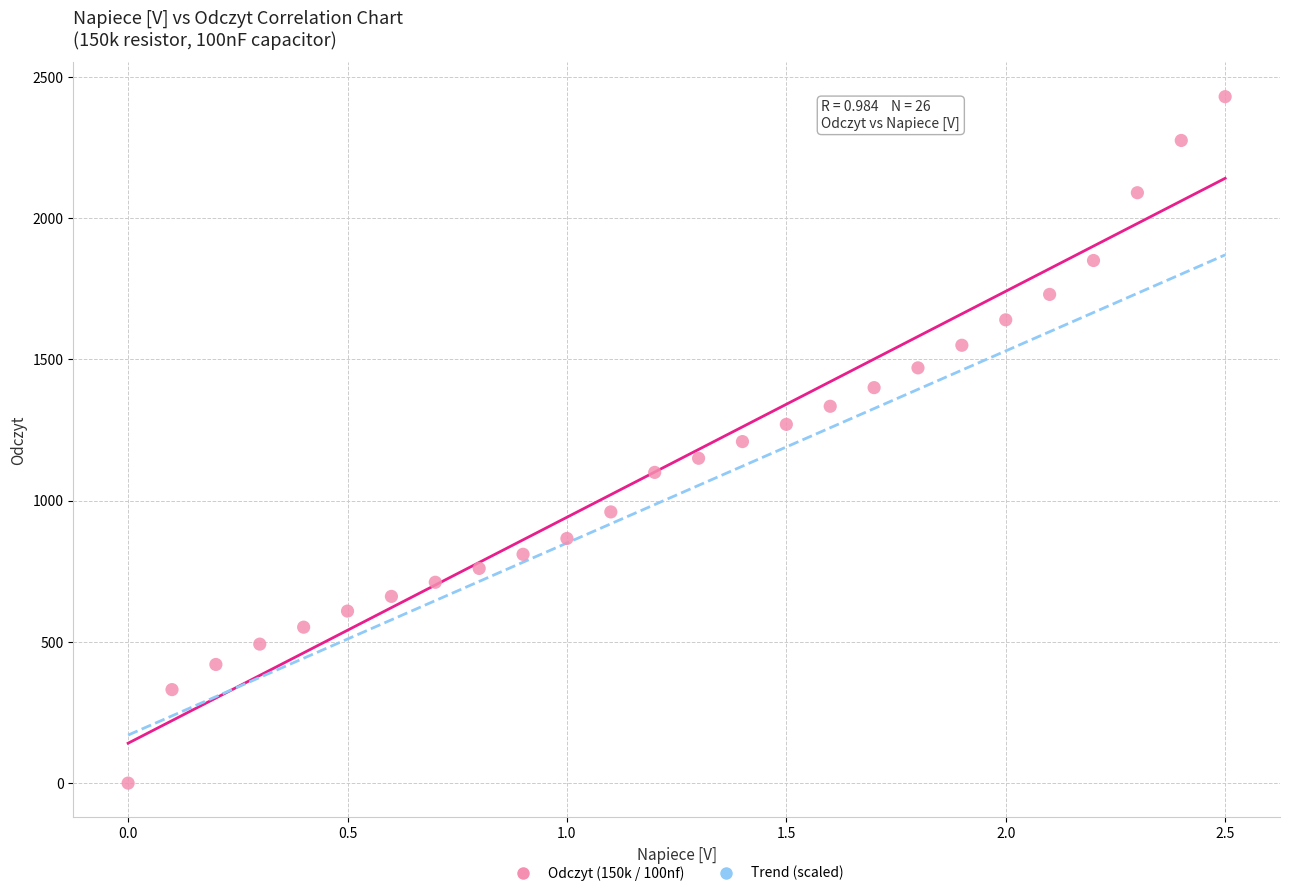

What is the range of Y values (max minus min)?

2430